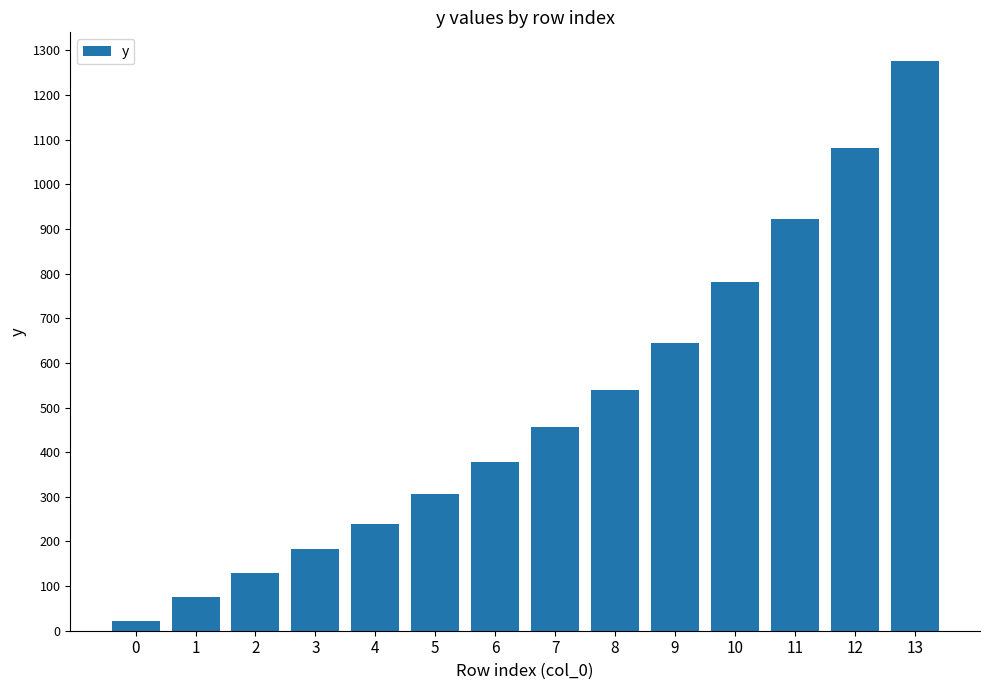

List the labels in order of value, largest first.

13, 12, 11, 10, 9, 8, 7, 6, 5, 4, 3, 2, 1, 0